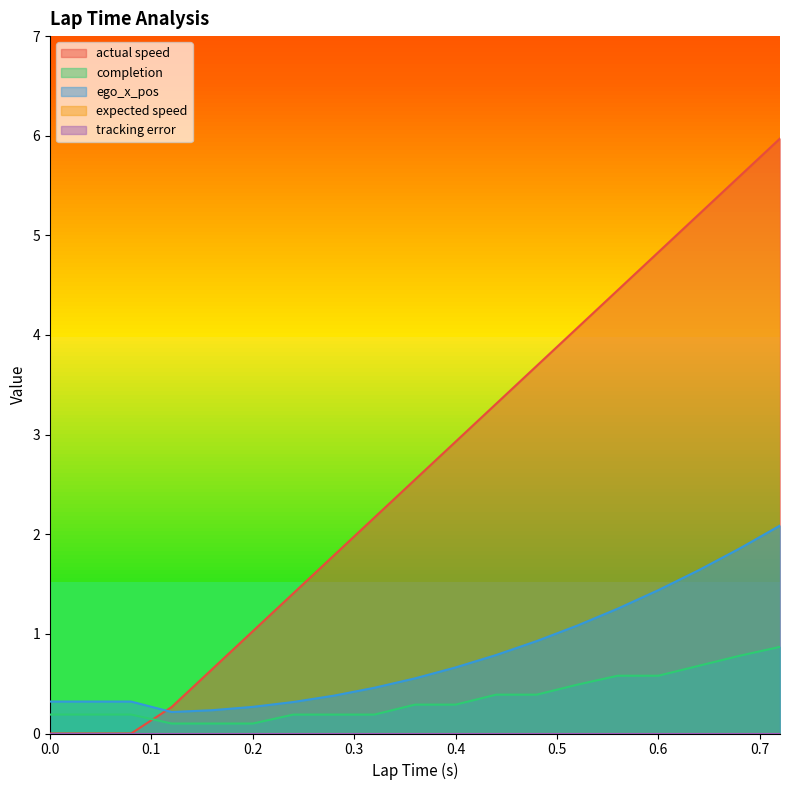

Does the chart have visible grid lines?

No